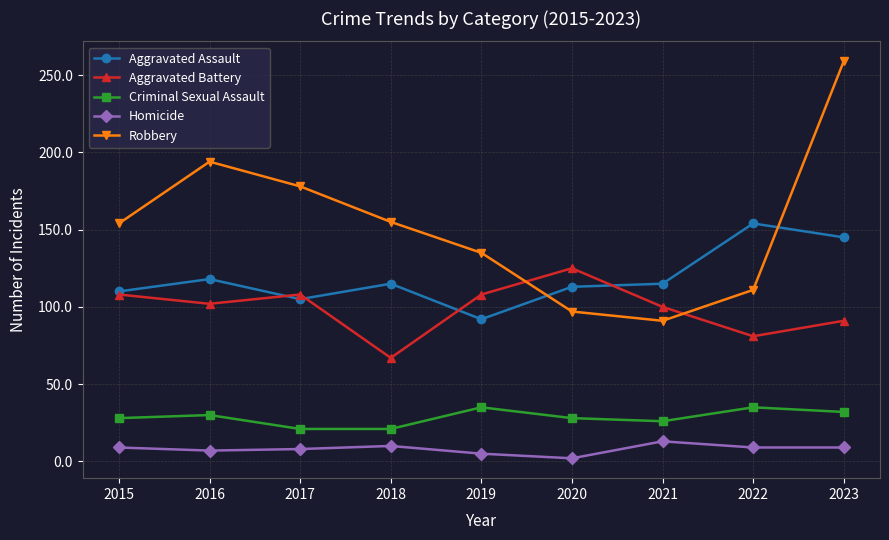

What is the greatest value displayed?

259